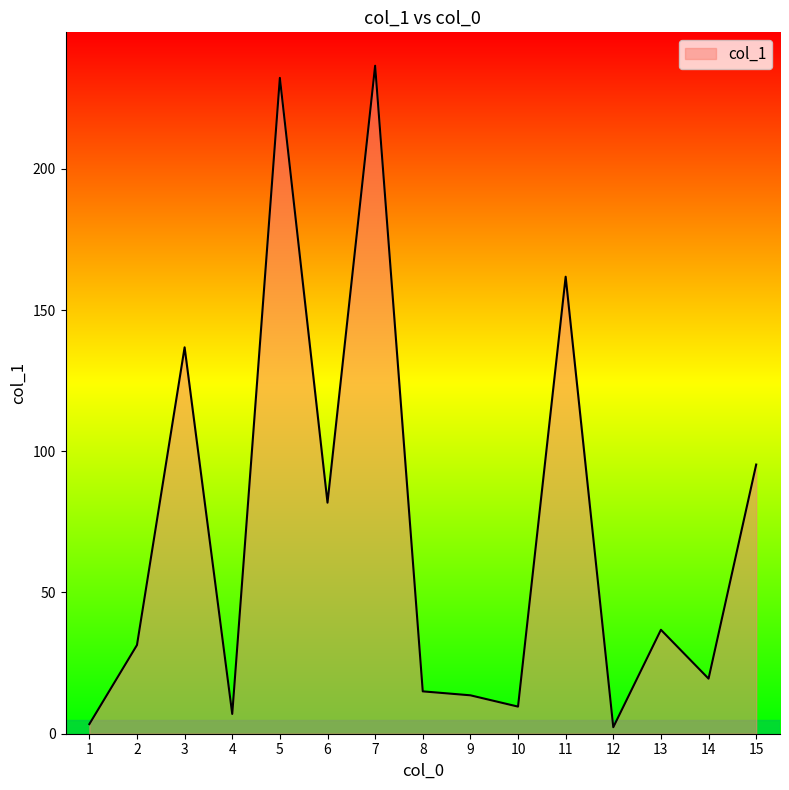

The value at 13 is 61.4. True or false?

False